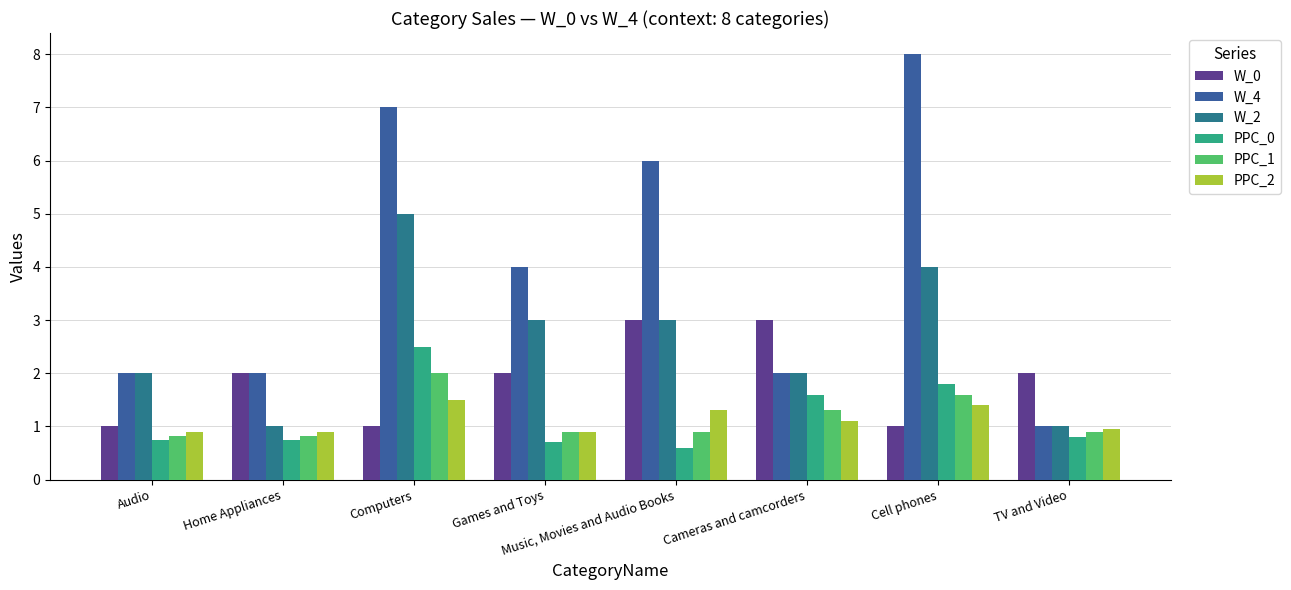

At Audio, list the series in order from largest to smallest.

W_4, W_2, W_0, PPC_2, PPC_1, PPC_0